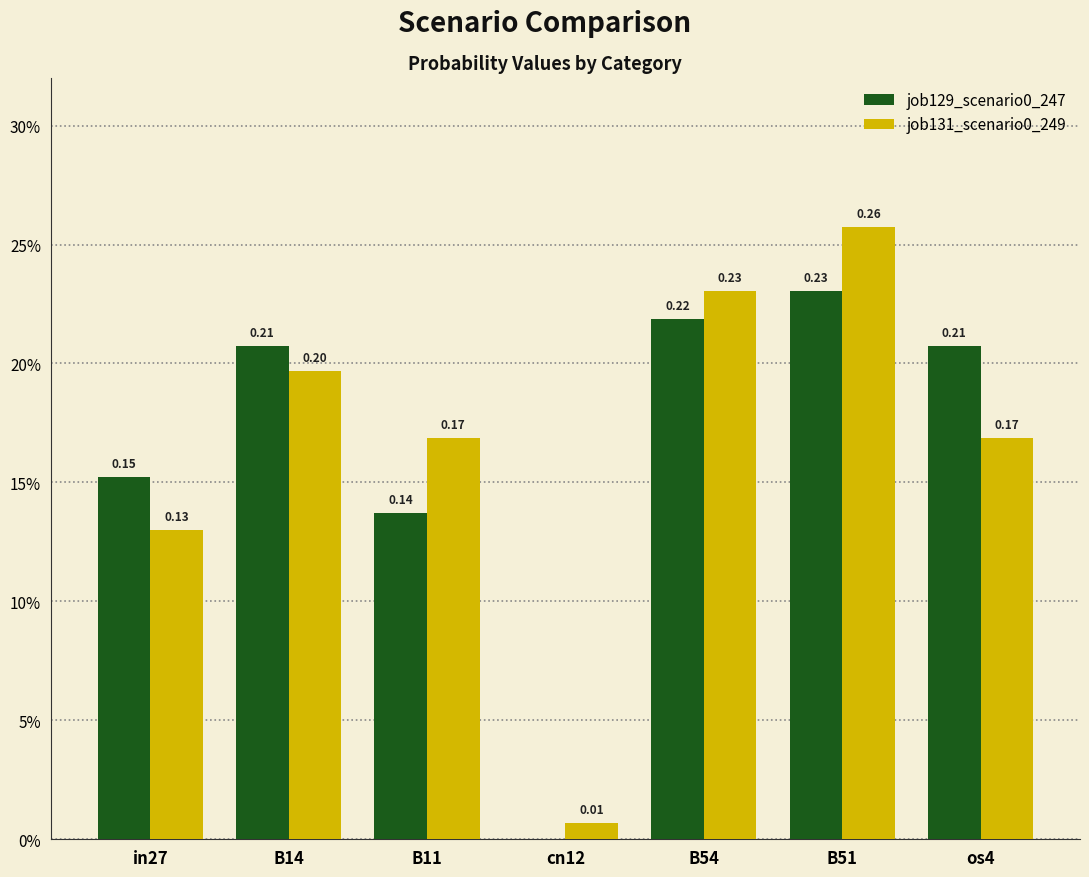

What is the highest value of the job129_scenario0_247 series?

0.2